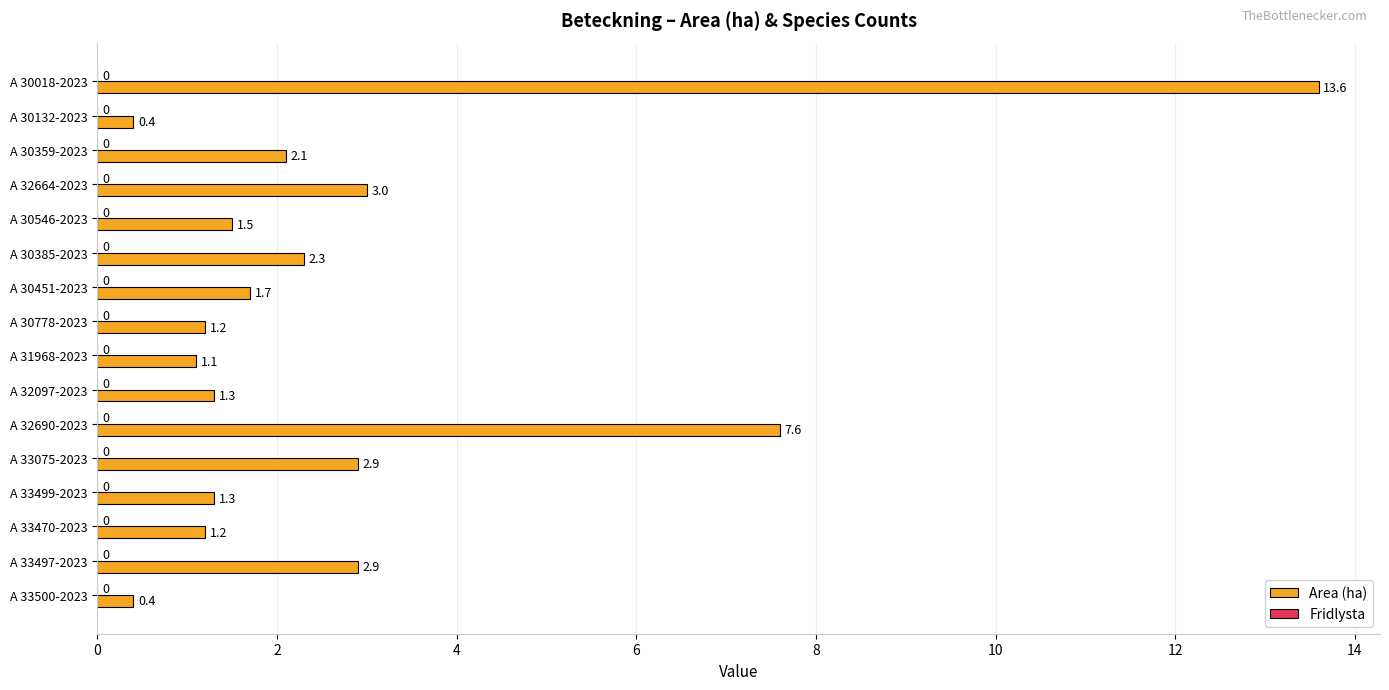

What is the average value?

2.8